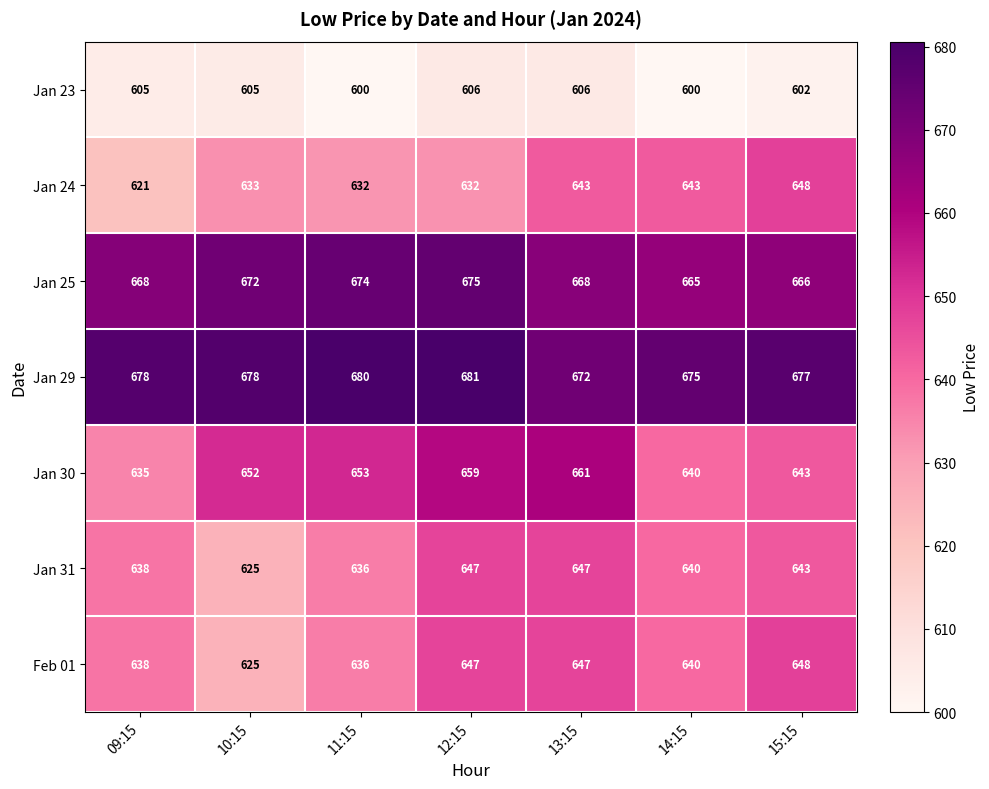

What is the difference between the second highest and second lowest values in the Jan 23 series?

6